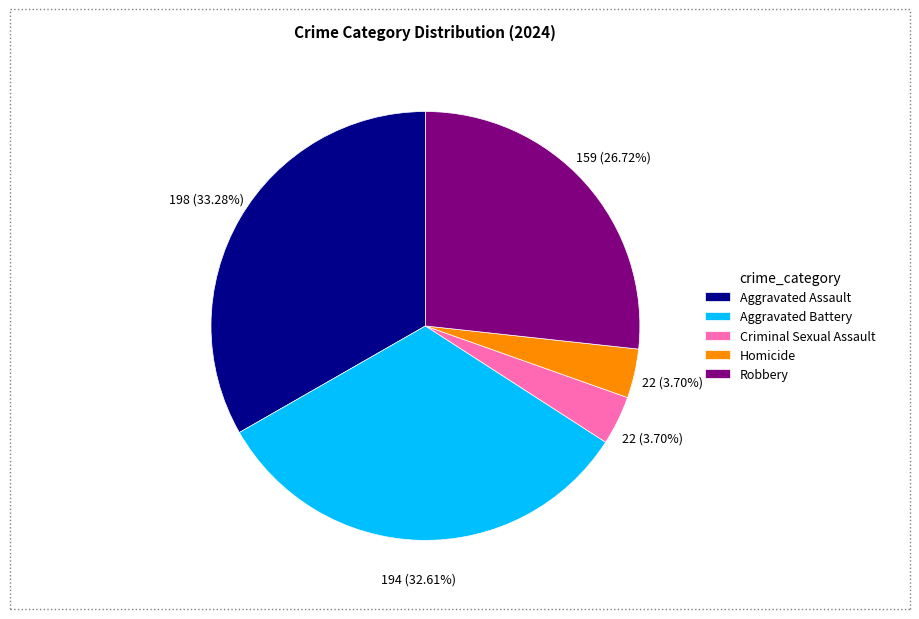

How many segments does this pie chart have?

5